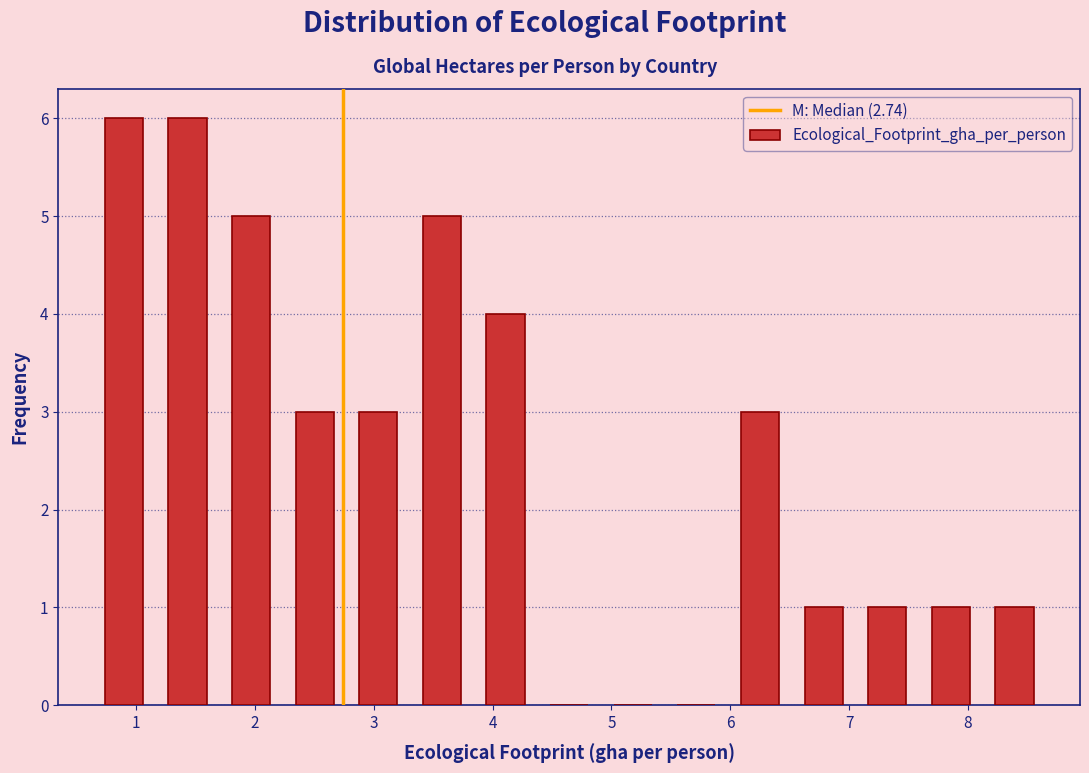

Reading left to right, transcribe this chart: for each bar, give the range it covers on the x-axis and its height. Neither the bar edges nor the heights are printed on the chart, so give them approximately, as read against the axes.

0.6 to 1.2: 6
1.2 to 1.7: 6
1.7 to 2.2: 5
2.2 to 2.8: 3
2.8 to 3.3: 3
3.3 to 3.8: 5
3.8 to 4.4: 4
4.4 to 4.9: 0
4.9 to 5.4: 0
5.4 to 6.0: 0
6.0 to 6.5: 3
6.5 to 7.1: 1
7.1 to 7.6: 1
7.6 to 8.1: 1
8.1 to 8.7: 1